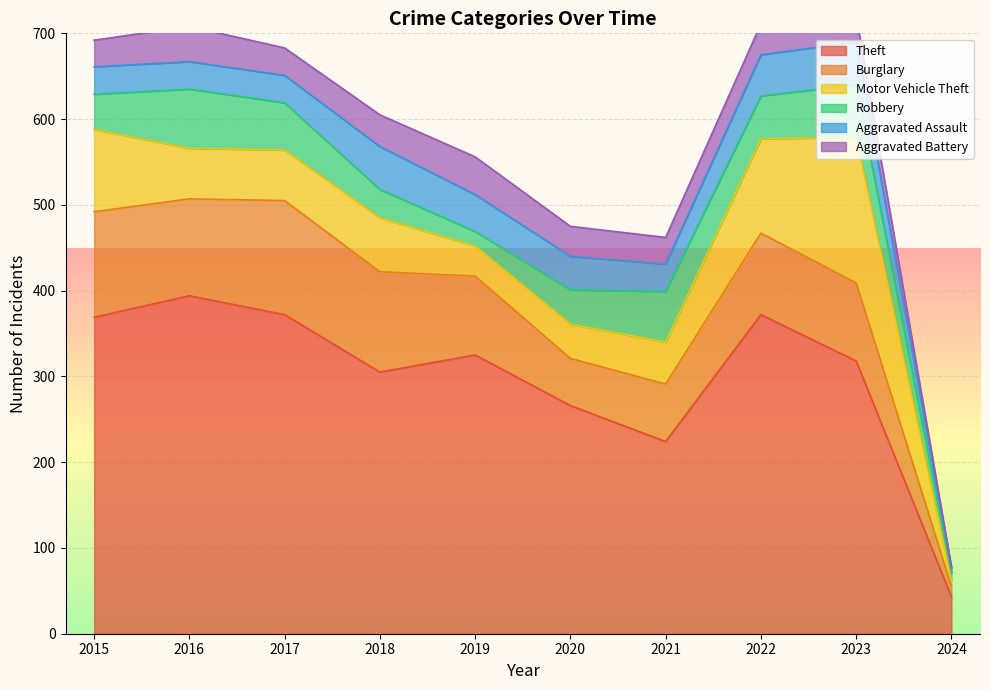

At which label is Robbery closest to 39?

2020